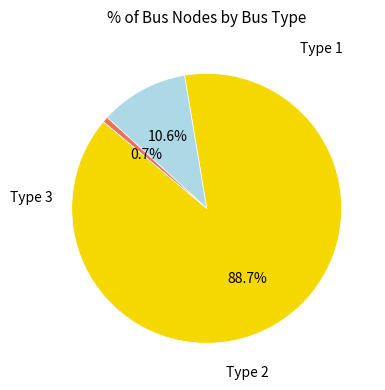

Does any single category account for the majority?

Yes